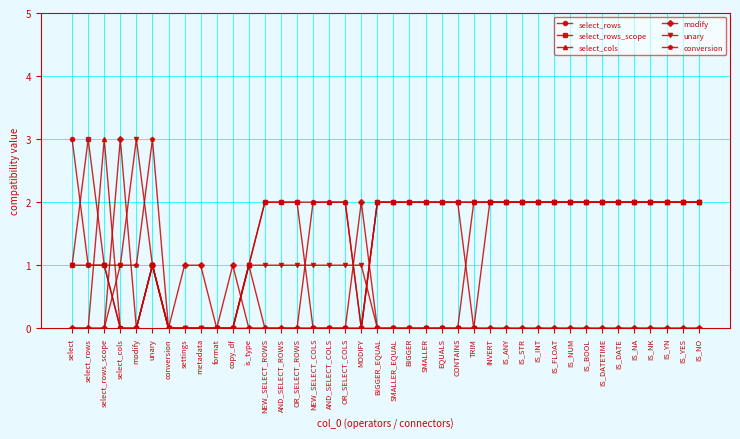

True or false: select_rows has more than 0 interior local peaks.

True